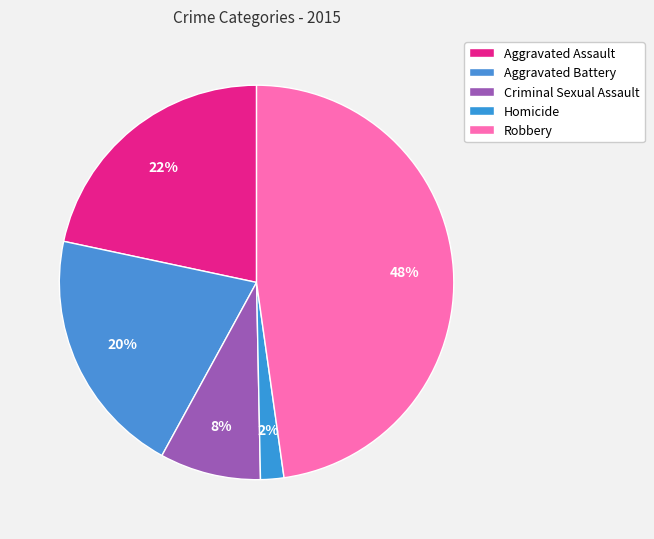

How many slices are in this pie chart?

5